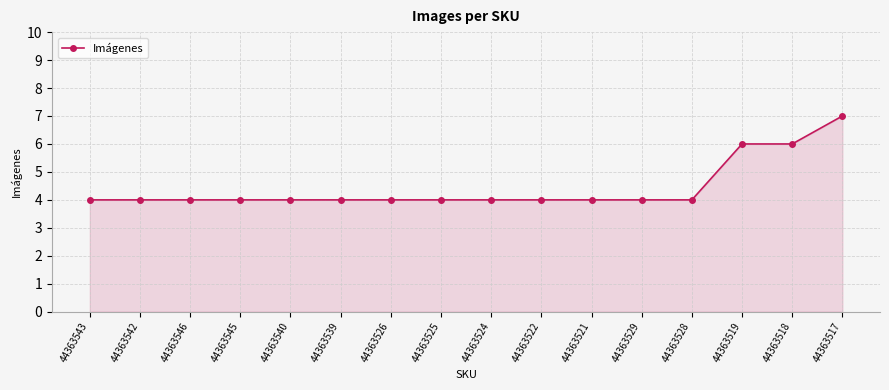

Reading left to right, what are all the values shown in this chart?

44363543=4	44363542=4	44363546=4	44363545=4	44363540=4	44363539=4	44363526=4	44363525=4	44363524=4	44363522=4	44363521=4	44363529=4	44363528=4	44363519=6	44363518=6	44363517=7